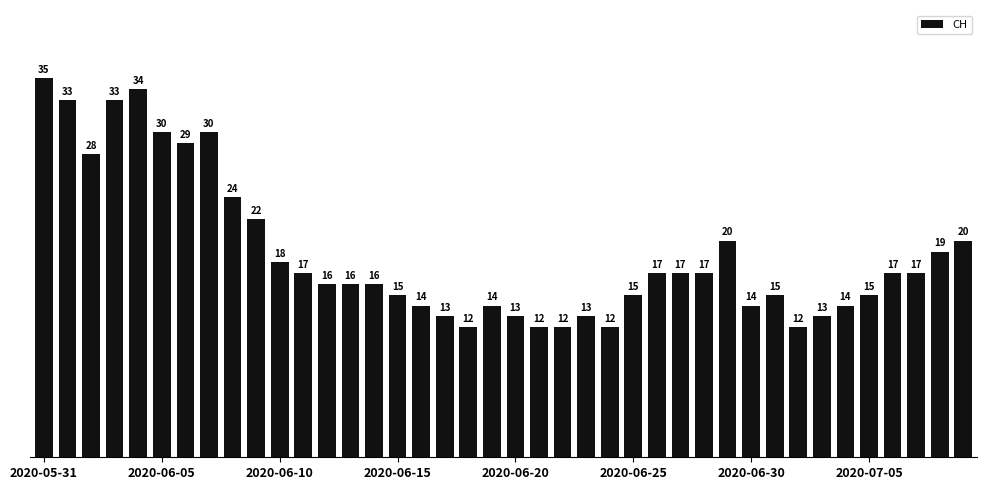

What is the minimum value shown in the chart?

12